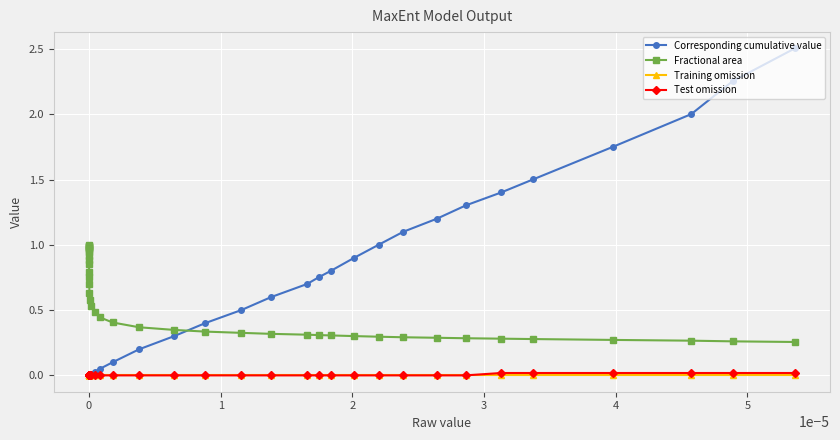

Which series has the widest spread of values?

Corresponding cumulative value